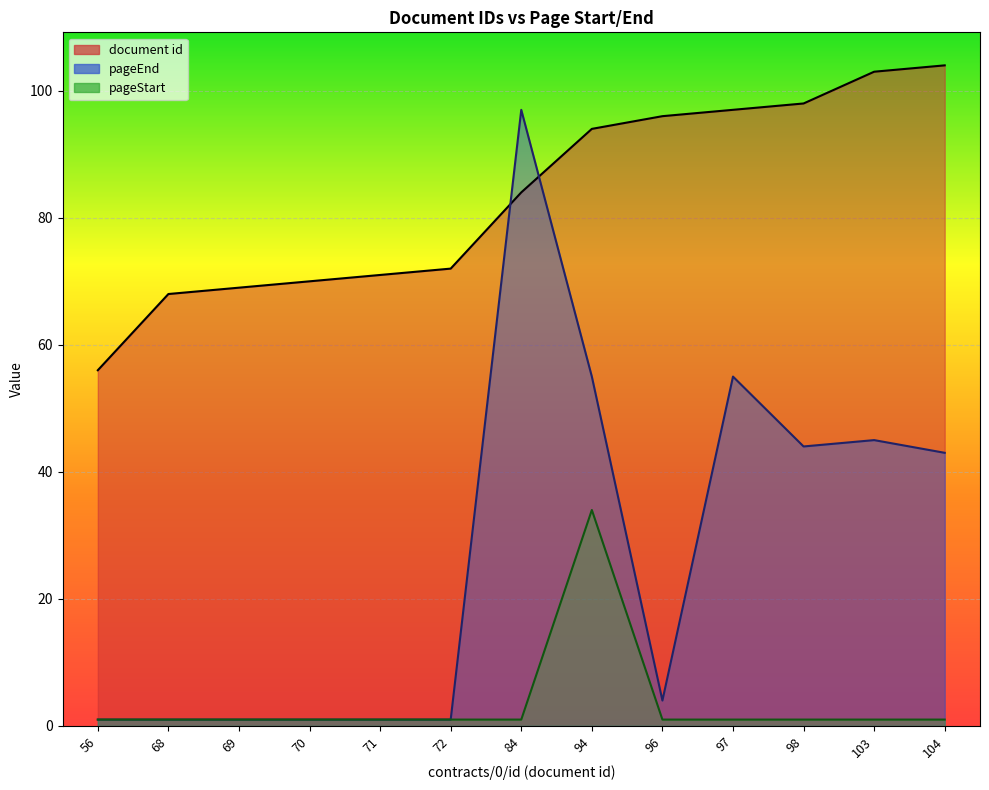

What is the average value of the pageStart series?

4